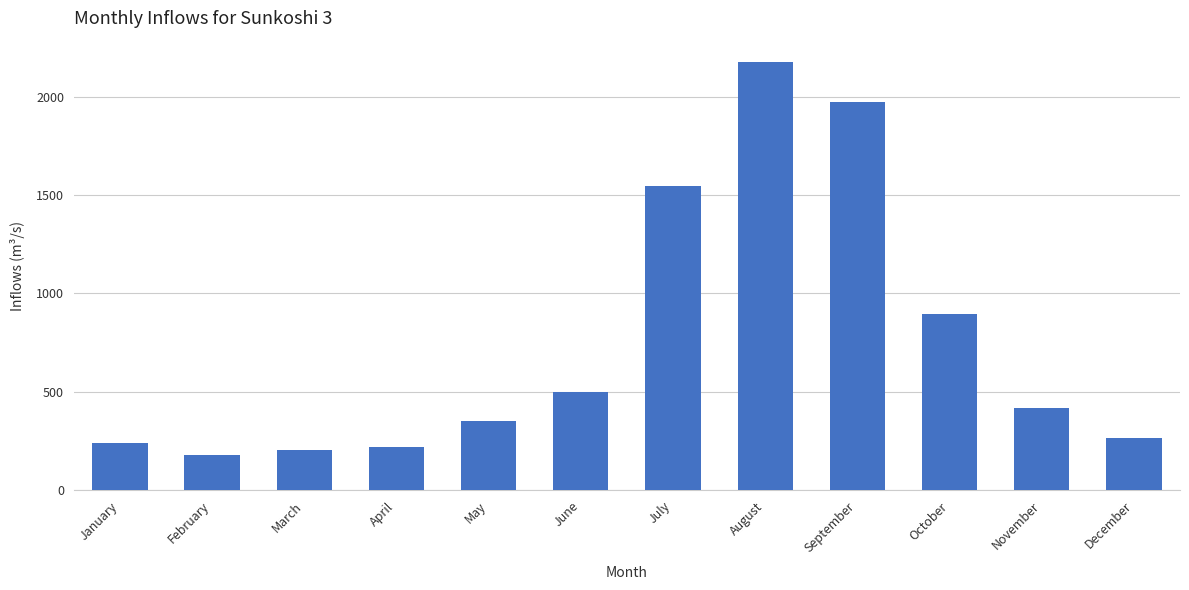

What is the value of the 10th bar from the left?

895.7